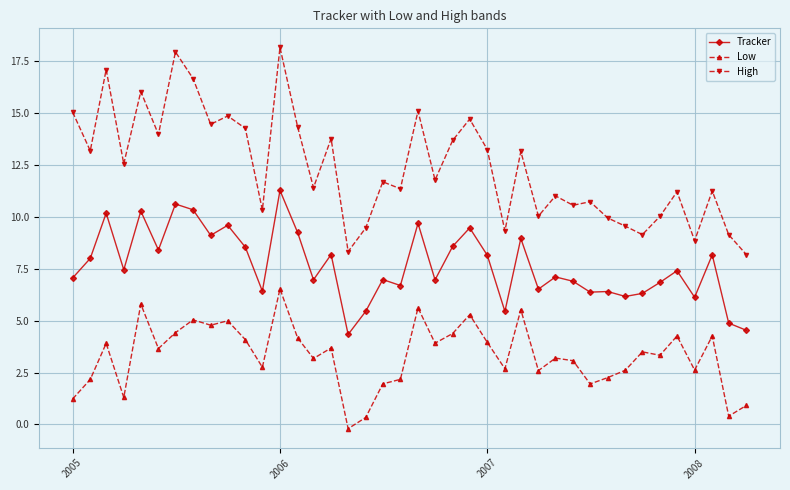

In High, how many points are higher than both neighbors (excluding endpoints)?

14